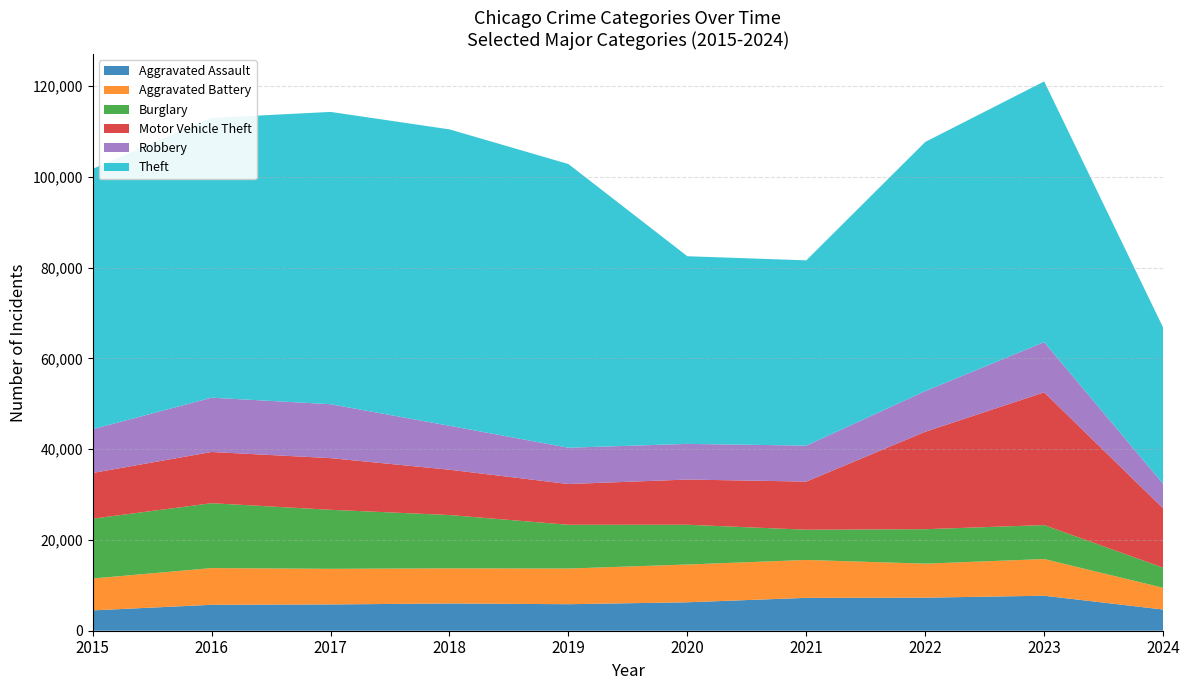

Reading right to left, extract all data points from this chart.

Aggravated Assault: 2024=4667	2023=7710	2022=7280	2021=7242	2020=6265	2019=5841	2018=6001	2017=5793	2016=5713	2015=4480
Aggravated Battery: 2024=4793	2023=8080	2022=7491	2021=8347	2020=8320	2019=7858	2018=7735	2017=7845	2016=8086	2015=7019
Burglary: 2024=4433	2023=7482	2022=7593	2021=6662	2020=8758	2019=9638	2018=11747	2017=13001	2016=14289	2015=13184
Motor Vehicle Theft: 2024=13060	2023=29245	2022=21461	2021=10603	2020=9959	2019=8977	2018=9985	2017=11380	2016=11285	2015=10068
Robbery: 2024=5396	2023=11054	2022=8963	2021=7920	2020=7855	2019=7995	2018=9681	2017=11880	2016=11960	2015=9638
Theft: 2024=34442	2023=57429	2022=54879	2021=40813	2020=41336	2019=62495	2018=65289	2017=64386	2016=61623	2015=57351